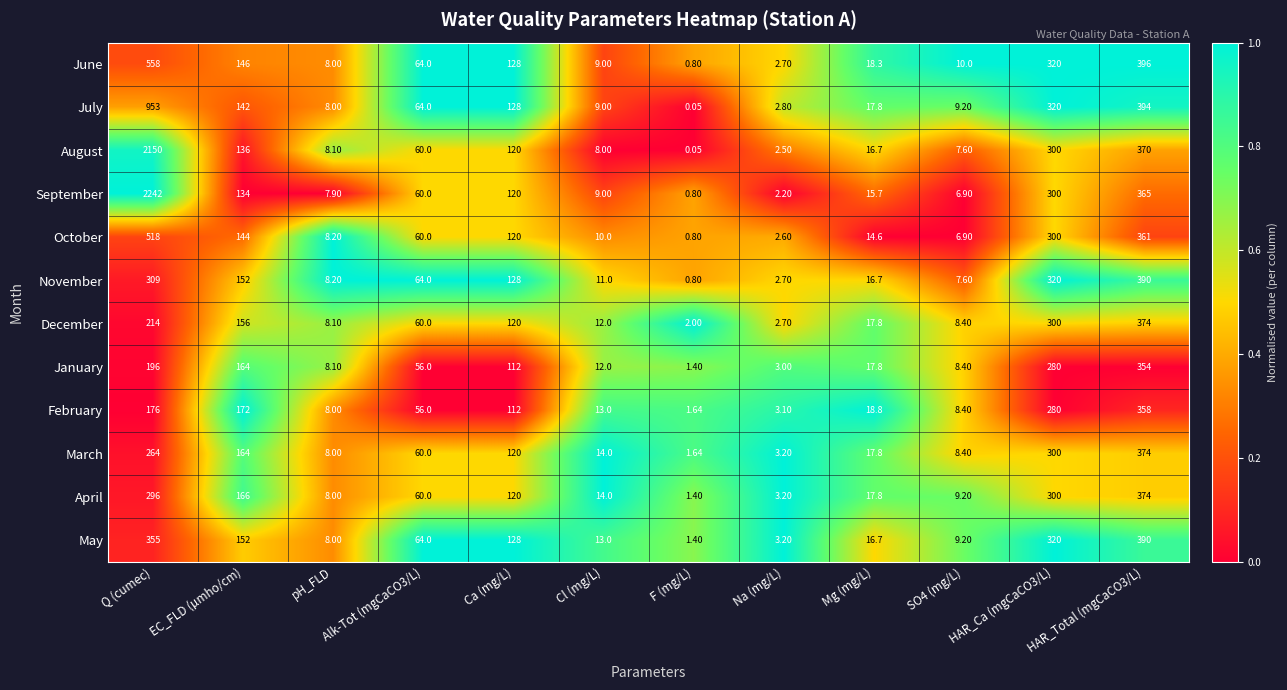

At which label is January closest to 177?

EC_FLD (µmho/cm)